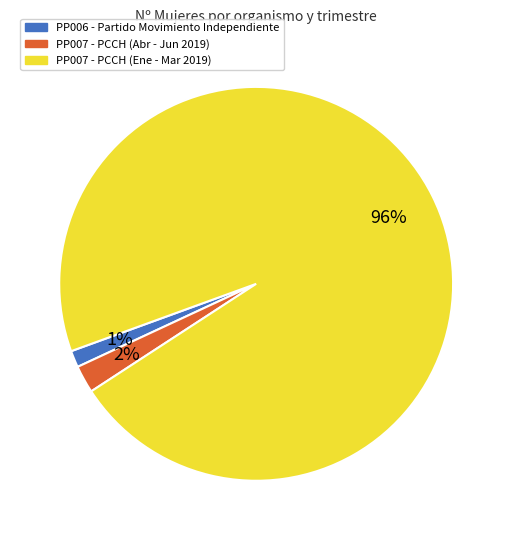

To the nearest percent, what is the average slice percentage?

33%